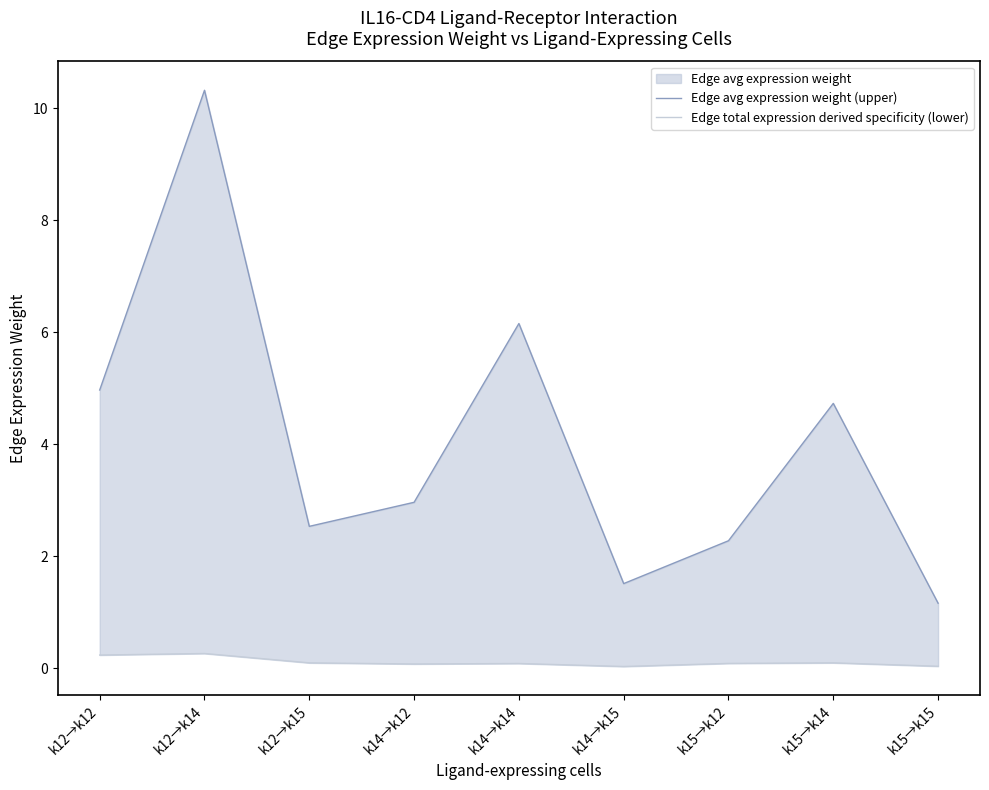

Reading left to right, transcribe all the data shown in this chart.

Edge avg expression weight (upper): k12→k12=5.0	k12→k14=10.3	k12→k15=2.5	k14→k12=3.0	k14→k14=6.2	k14→k15=1.5	k15→k12=2.3	k15→k14=4.7	k15→k15=1.2
Edge total expression derived specificity (lower): k12→k12=0.2	k12→k14=0.3	k12→k15=0.1	k14→k12=0.1	k14→k14=0.1	k14→k15=0.0	k15→k12=0.1	k15→k14=0.1	k15→k15=0.0